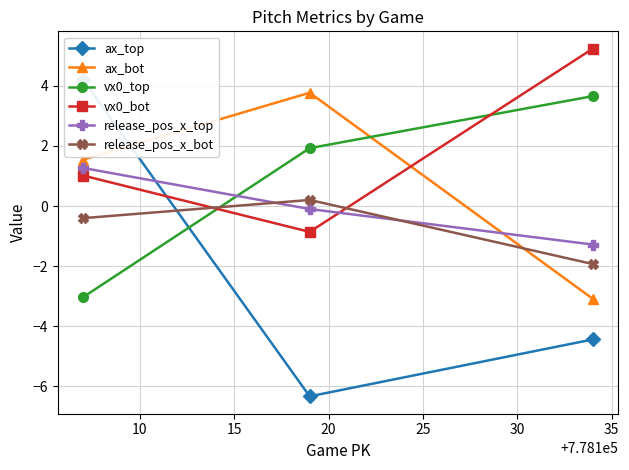

What is the highest value of the vx0_top series?

3.7